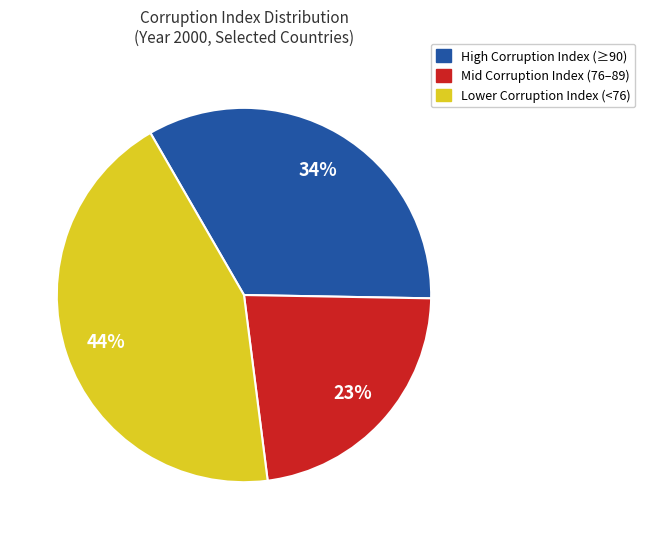

Count the number of slices in the pie.

3